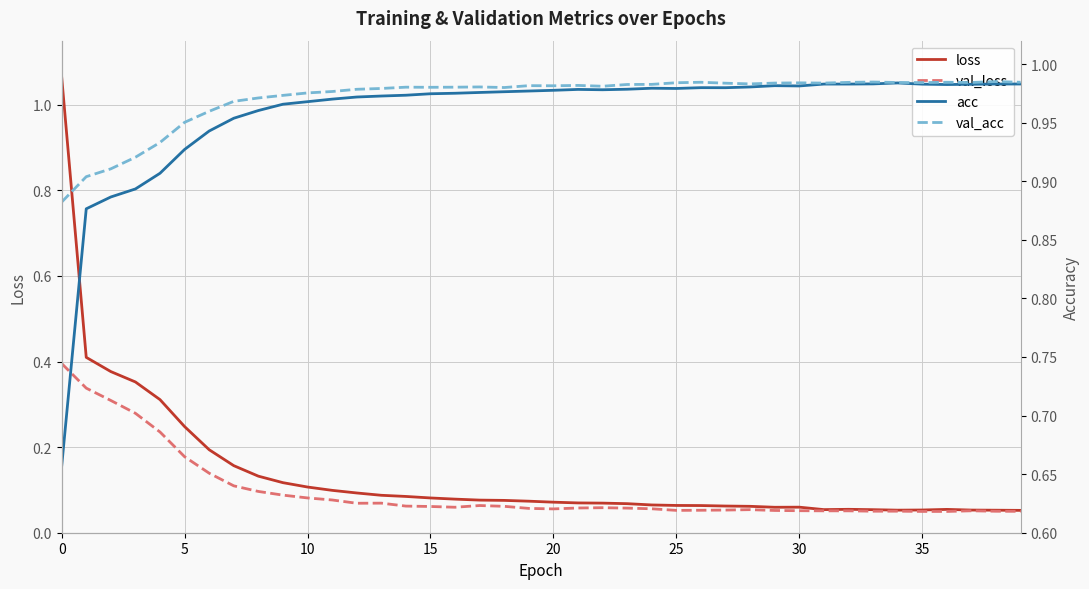

Reading left to right, extract all data points from this chart.

loss: 1.1	0.4	0.4	0.4	0.3	0.2	0.2	0.2	0.1	0.1	0.1	0.1	0.1	0.1	0.1	0.1	0.1	0.1	0.1	0.1	0.1	0.1	0.1	0.1	0.1	0.1	0.1	0.1	0.1	0.1	0.1	0.1	0.1	0.1	0.1	0.1	0.1	0.1	0.1	0.1
val_loss: 0.4	0.3	0.3	0.3	0.2	0.2	0.1	0.1	0.1	0.1	0.1	0.1	0.1	0.1	0.1	0.1	0.1	0.1	0.1	0.1	0.1	0.1	0.1	0.1	0.1	0.1	0.1	0.1	0.1	0.1	0.1	0.1	0.1	0.1	0.1	0.0	0.0	0.1	0.1	0.0
acc: 0.7	0.9	0.9	0.9	0.9	0.9	0.9	1.0	1.0	1.0	1.0	1.0	1.0	1.0	1.0	1.0	1.0	1.0	1.0	1.0	1.0	1.0	1.0	1.0	1.0	1.0	1.0	1.0	1.0	1.0	1.0	1.0	1.0	1.0	1.0	1.0	1.0	1.0	1.0	1.0
val_acc: 0.9	0.9	0.9	0.9	0.9	1.0	1.0	1.0	1.0	1.0	1.0	1.0	1.0	1.0	1.0	1.0	1.0	1.0	1.0	1.0	1.0	1.0	1.0	1.0	1.0	1.0	1.0	1.0	1.0	1.0	1.0	1.0	1.0	1.0	1.0	1.0	1.0	1.0	1.0	1.0